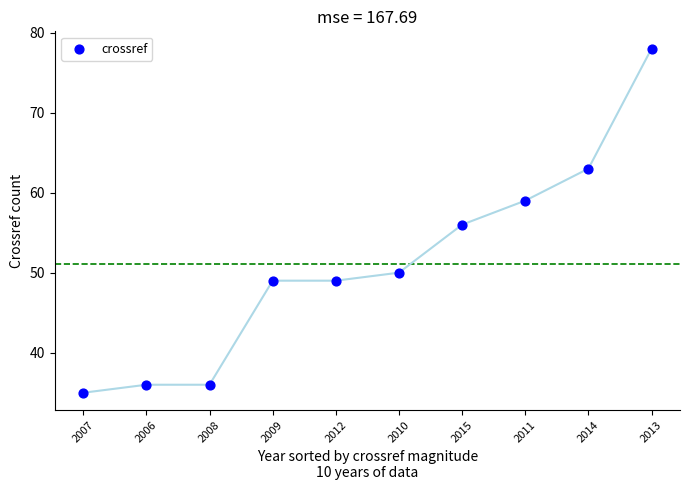

What is the range of Y values (max minus min)?

43